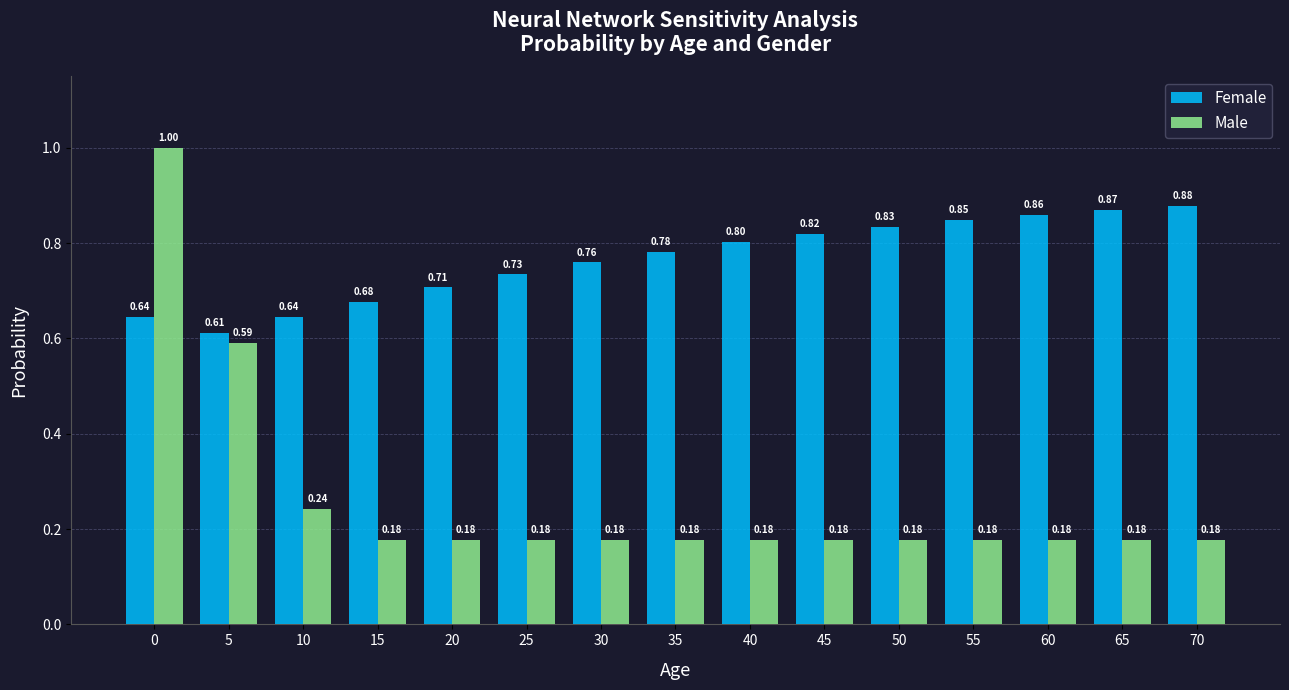

What is the average value of the Female series?

0.8